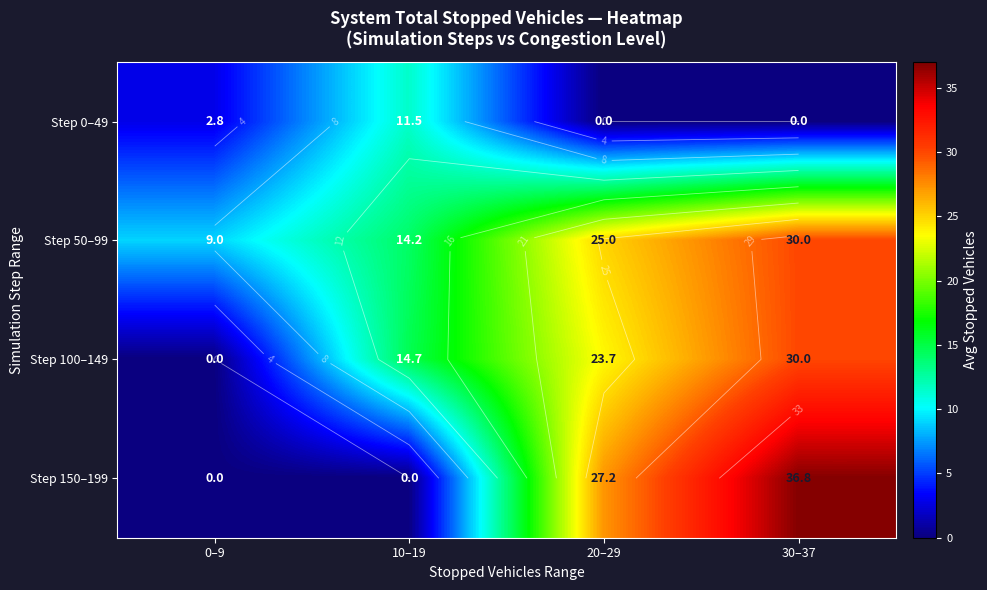

Which has a higher value, 0–9 or 30–37?

0–9